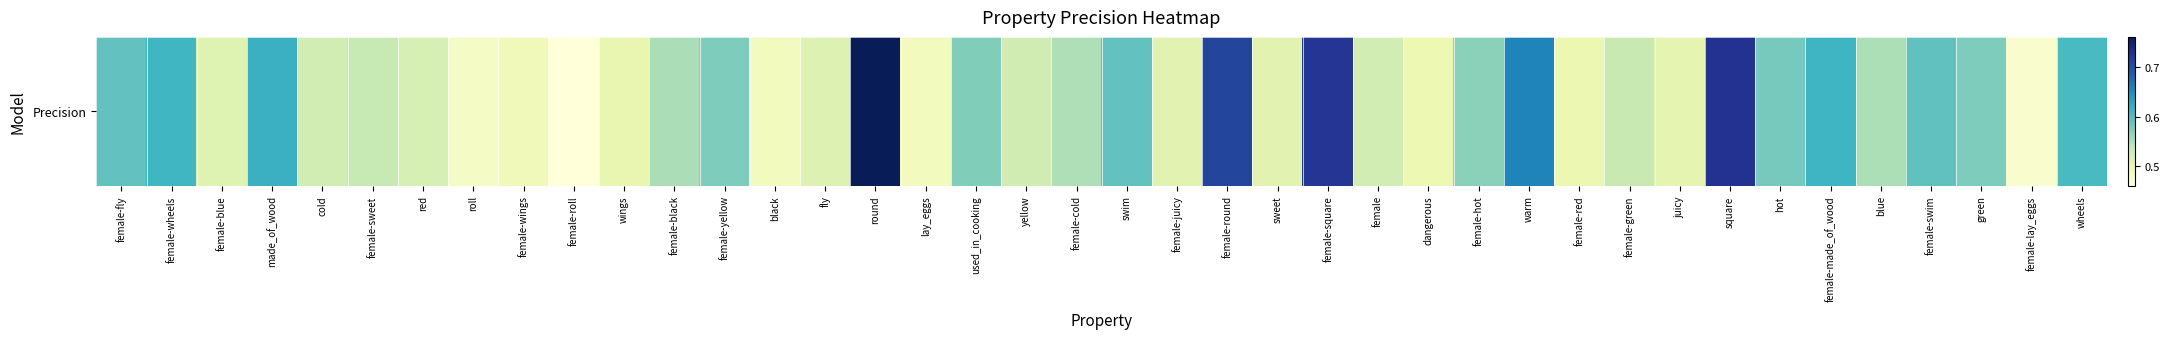

Between female and female-round, which is larger?

female-round